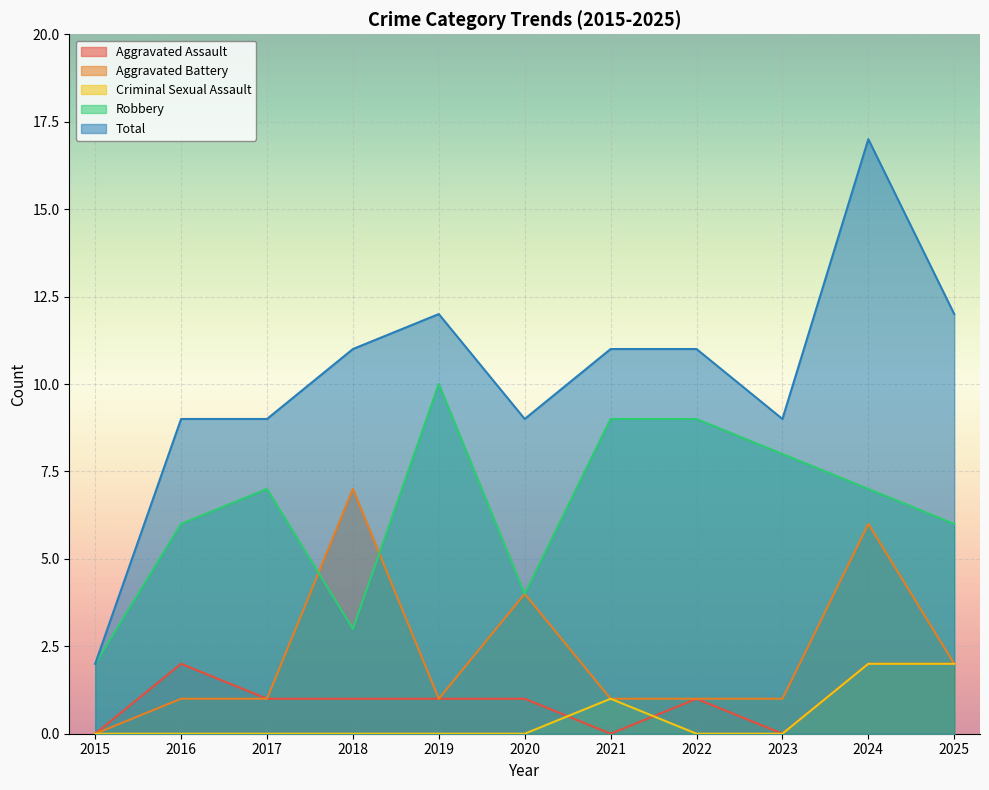

What is the approximate value of Robbery at 2021?

9